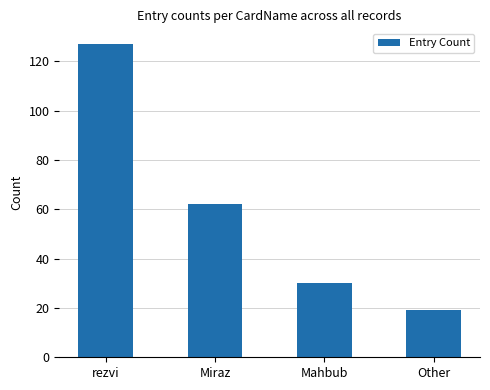

How many bars are there in total?

4